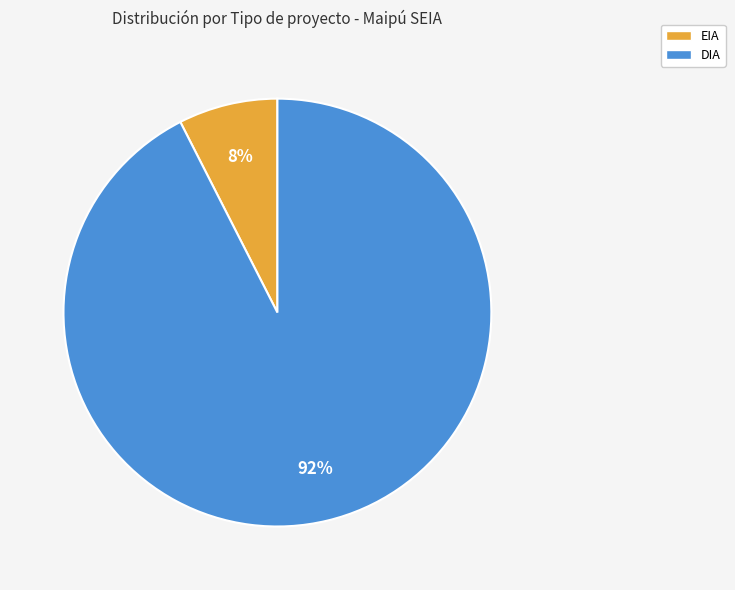

Between EIA and DIA, which is larger?

DIA